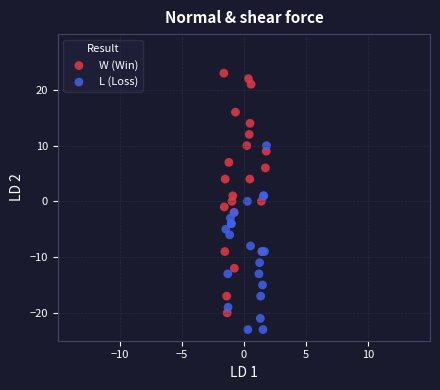

Which series reaches the minimum Y coordinate?

L (Loss)